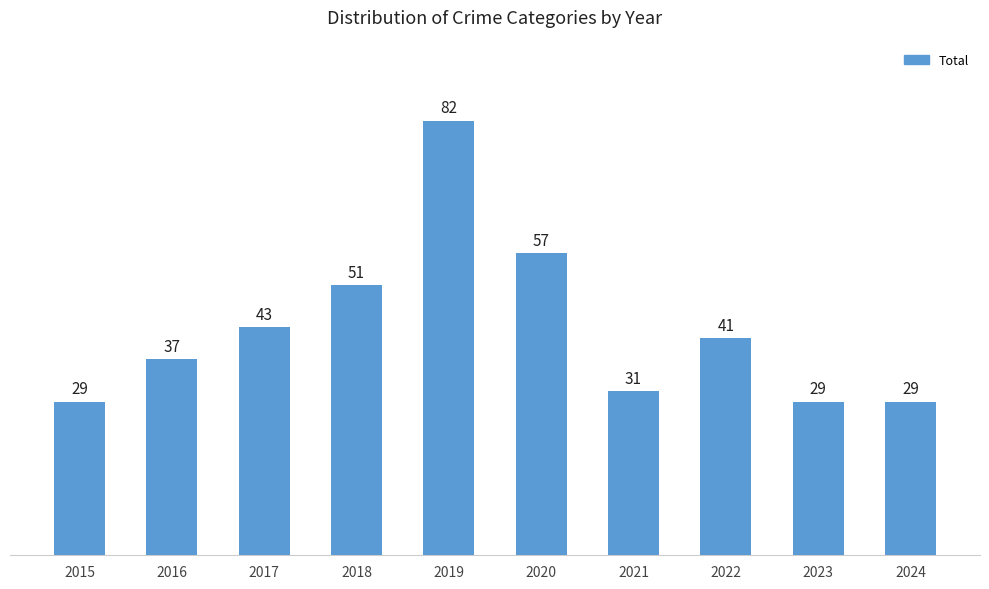

What is the value of the 10th bar from the left?

29